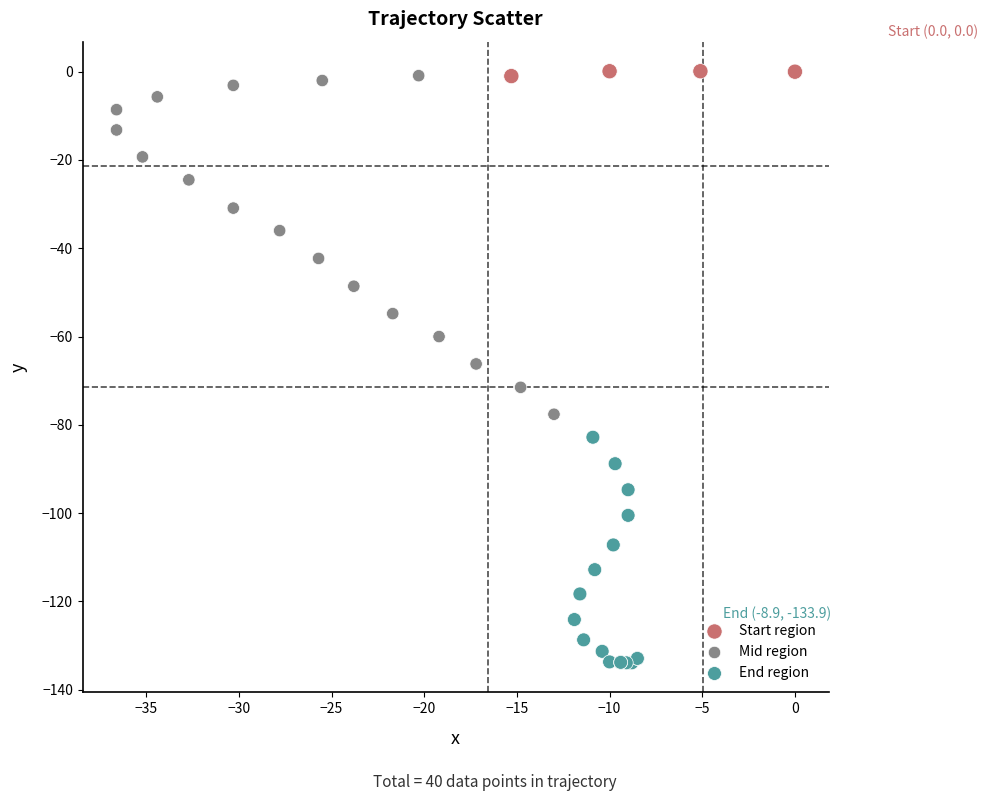

Which series contains the lowest Y value?

End region